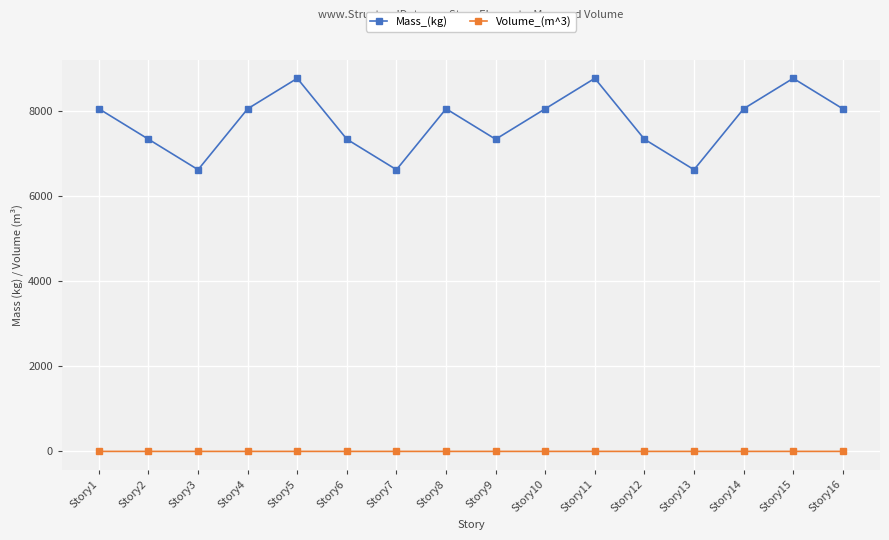

What is the average value of the Volume_(m^3) series?

0.9